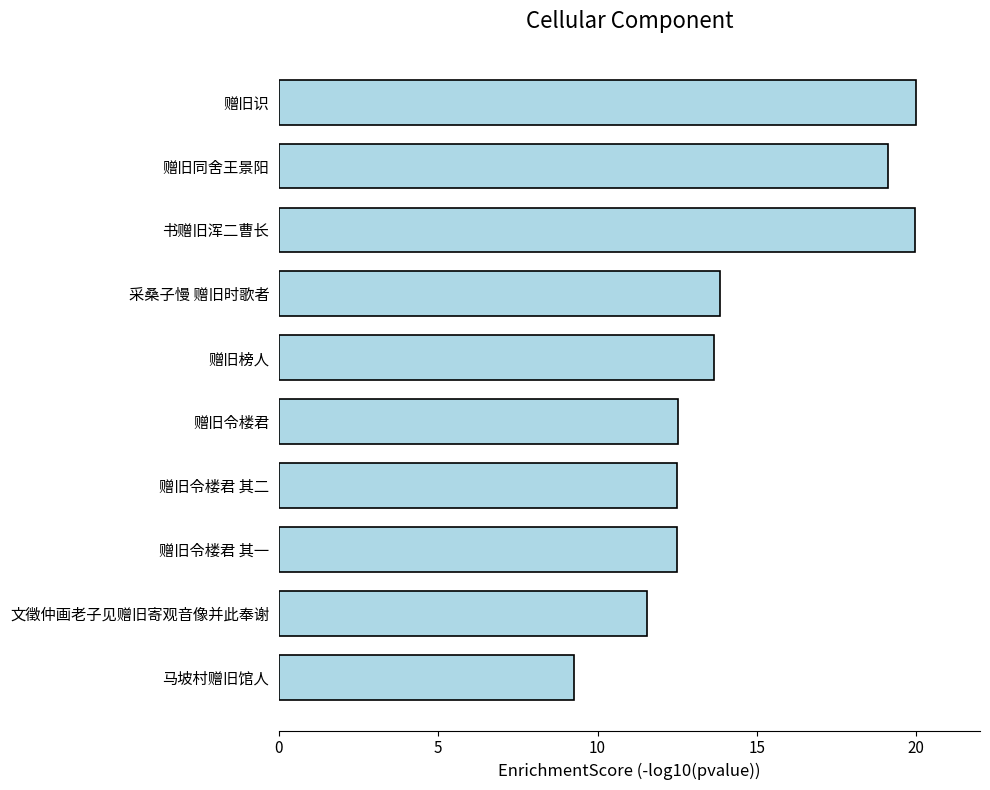

What is the difference between the maximum and minimum values?

10.8